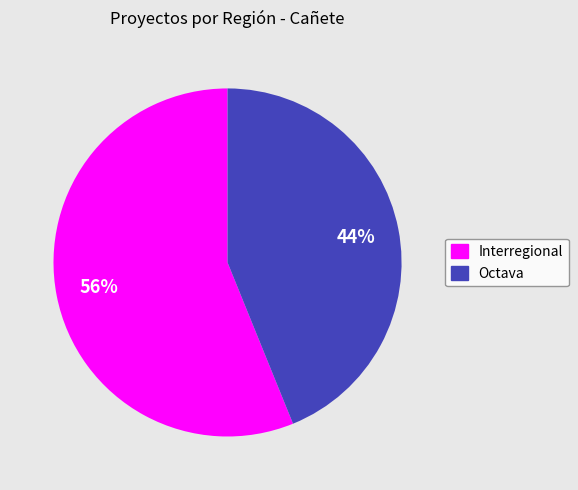

To the nearest percent, what is the difference between the largest and smallest slice percentages?

12%